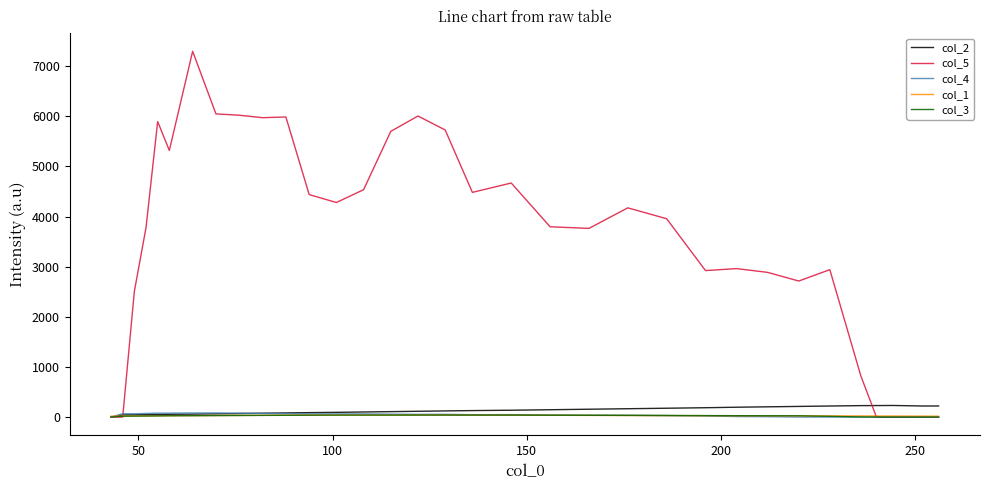

What is the average value of the col_2 series?

132.5